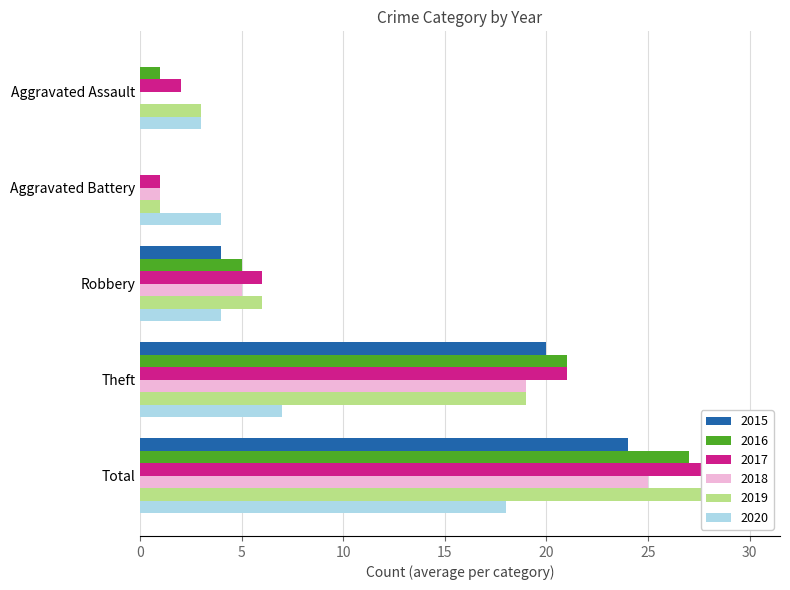

What is the label of the 1st bar from the left?

Aggravated Assault